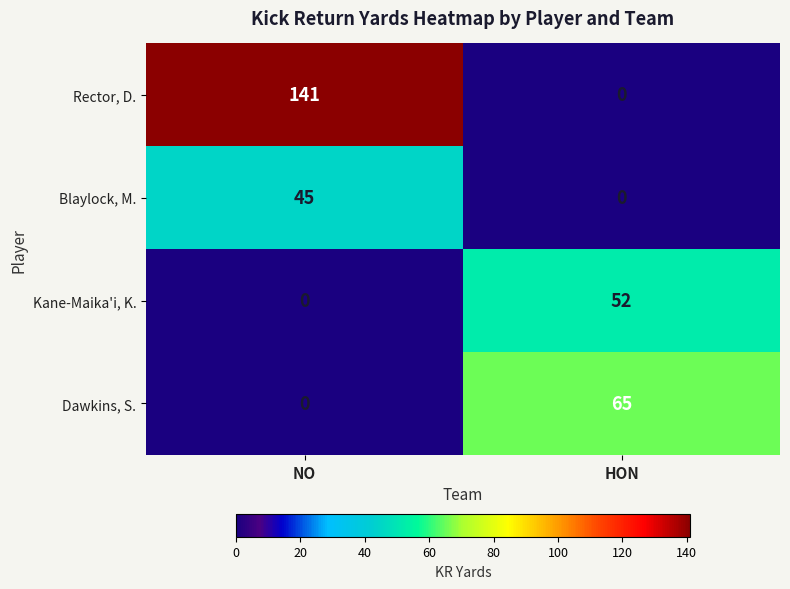

Is it true that Kane-Maika'i, K. equals 93 at HON?

False